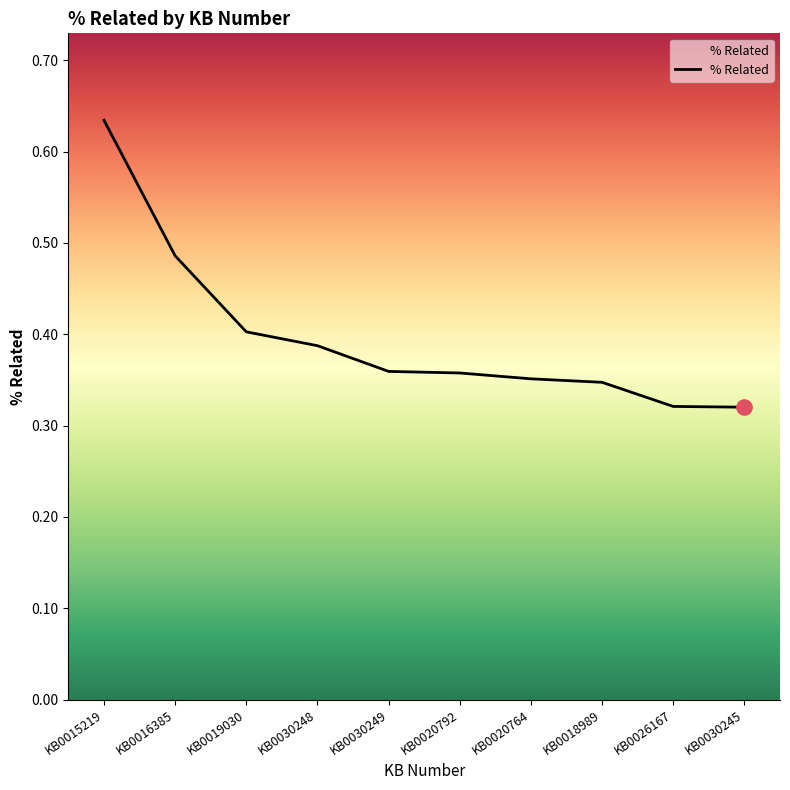

What is the change in value from KB0030248 to KB0026167?

-0.1